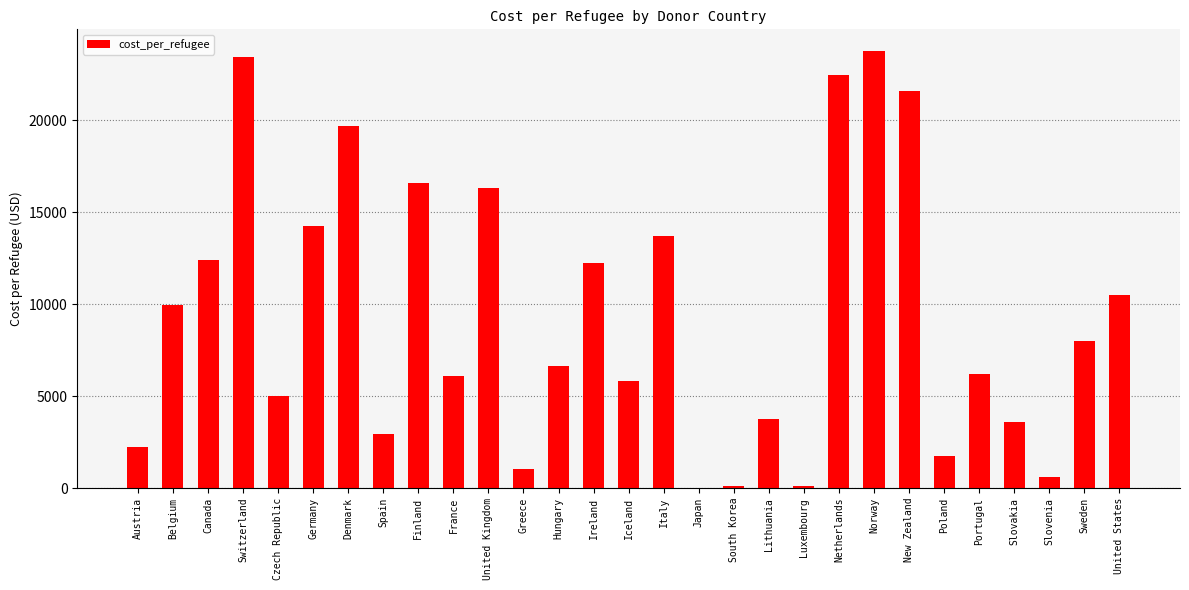

What is the greatest value displayed?

23761.4